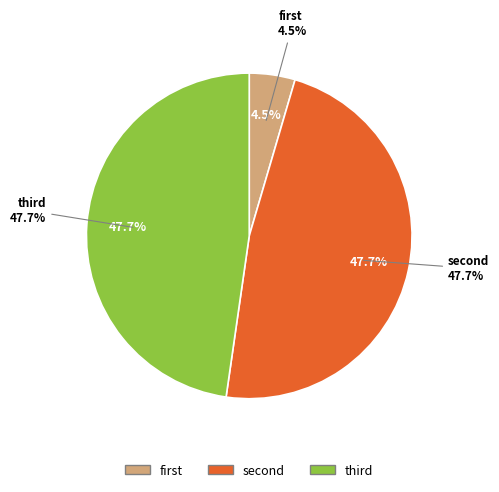

How many segments does this pie chart have?

3